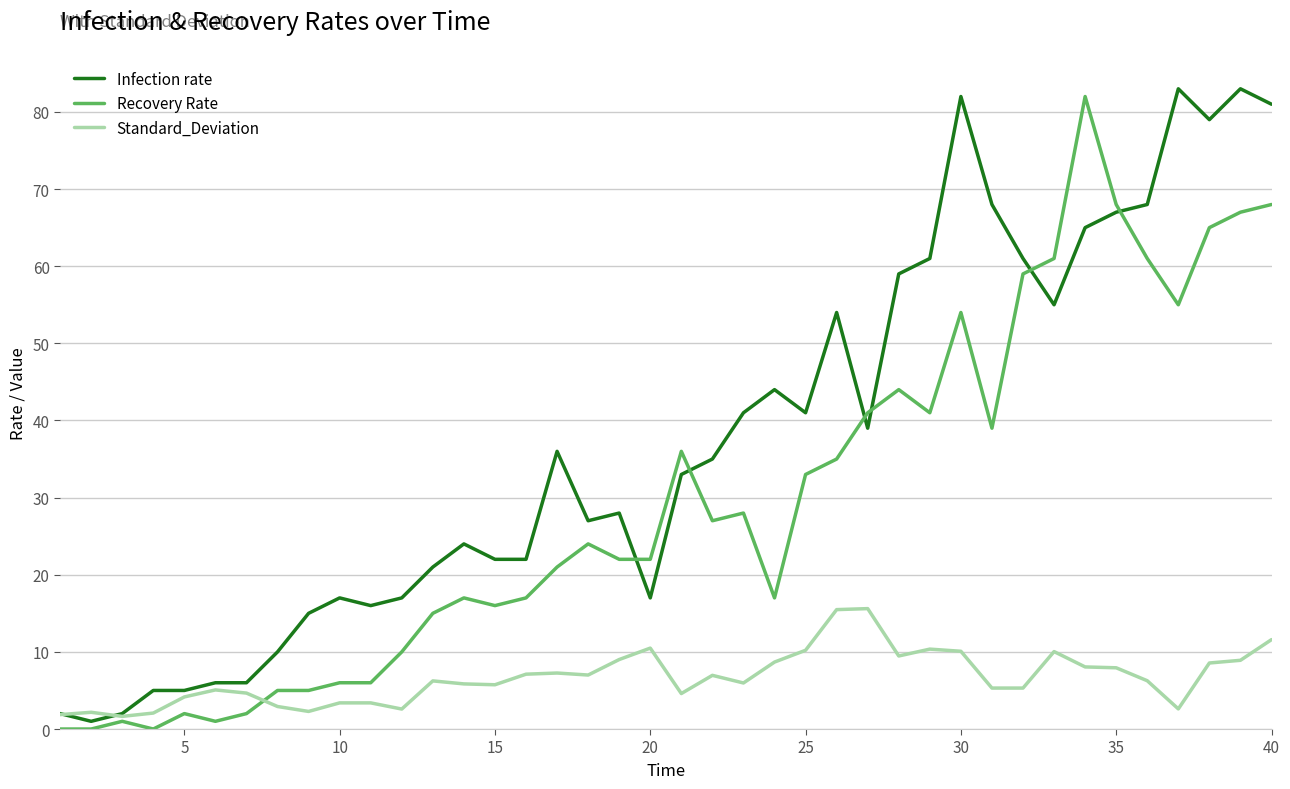

True or false: Infection rate and Recovery Rate intersect in this chart.

True